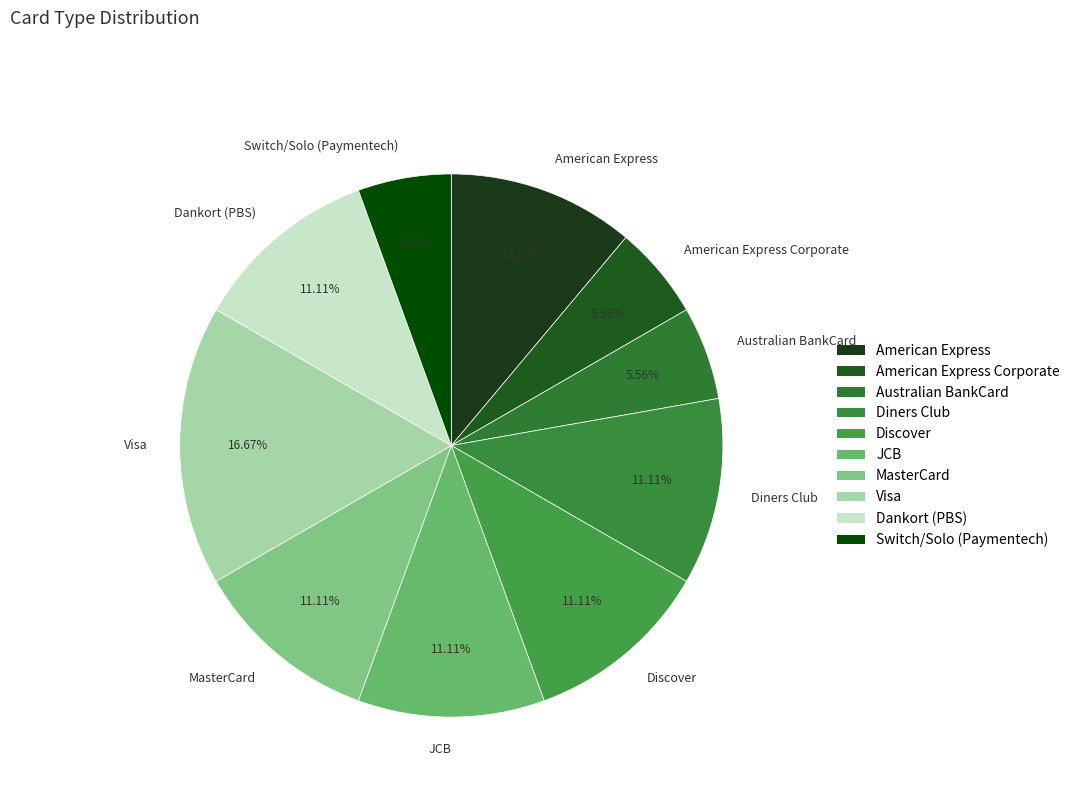

How many segments does this pie chart have?

10